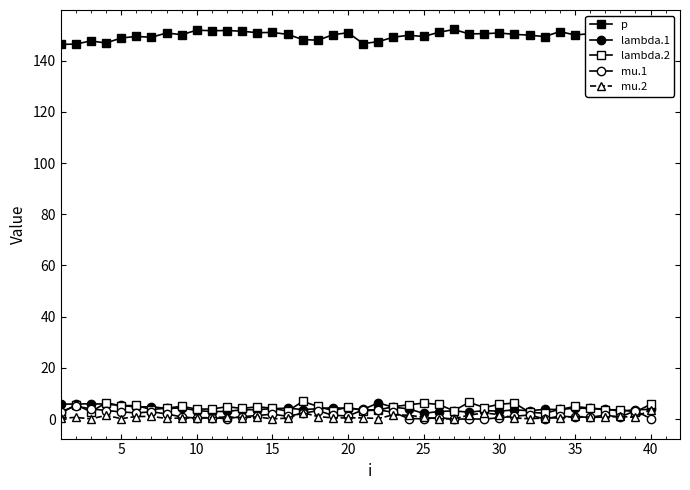

Reading right to left, list all the values displayed in this chart.

p: 149.1	146.4	150.9	150.8	150.5	150.0	151.3	149.4	150.0	150.3	150.8	150.5	150.4	152.2	151.0	149.4	149.9	149.2	147.4	146.7	150.9	150.1	148.0	148.3	150.3	151.0	150.9	151.5	151.8	151.7	151.9	150.1	150.8	149.1	149.4	148.8	146.9	147.7	146.5	146.3
lambda.1: 3.8	3.7	3.1	3.9	4.2	4.3	3.8	3.8	3.3	3.6	3.1	3.3	2.7	3.2	3.0	2.3	4.0	4.7	6.3	3.8	4.1	4.5	4.0	3.8	4.3	4.1	3.7	3.7	3.0	3.0	3.3	4.4	4.2	4.8	4.8	5.3	5.9	6.0	5.9	5.9
lambda.2: 5.8	2.8	3.7	3.6	4.3	4.9	3.8	2.3	2.7	6.3	5.8	4.5	6.6	3.3	5.7	6.3	5.6	4.9	3.6	3.2	4.7	3.3	5.0	6.9	3.1	4.3	4.8	4.2	4.9	3.9	3.9	5.0	4.3	3.7	5.3	5.2	6.4	2.9	5.6	2.3
mu.1: 0.2	3.3	0.9	1.5	0.8	0.8	1.2	0.1	1.6	1.1	0.5	0.0	0.1	0.0	0.6	0.1	0.2	2.7	3.6	3.6	1.3	1.5	3.3	2.2	1.1	1.9	1.4	1.0	0.2	0.5	0.4	0.9	2.0	2.9	2.4	2.8	3.4	4.0	5.1	2.9
mu.2: 3.8	0.7	1.1	0.8	0.7	1.1	0.5	0.5	0.1	0.5	1.8	2.4	1.6	0.1	0.1	0.7	1.5	1.7	0.2	0.5	0.5	0.5	1.0	2.5	0.4	0.1	0.9	0.6	0.9	0.6	0.6	0.4	0.3	1.1	1.0	0.2	1.4	0.1	0.7	0.3